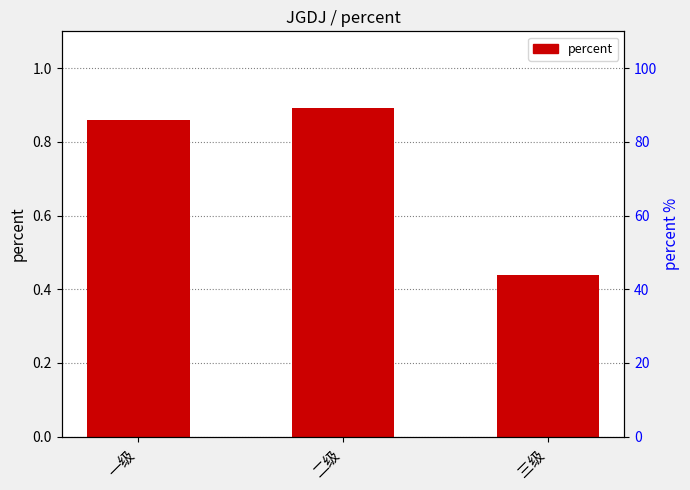

What is the label of the 1st bar from the right?

三级